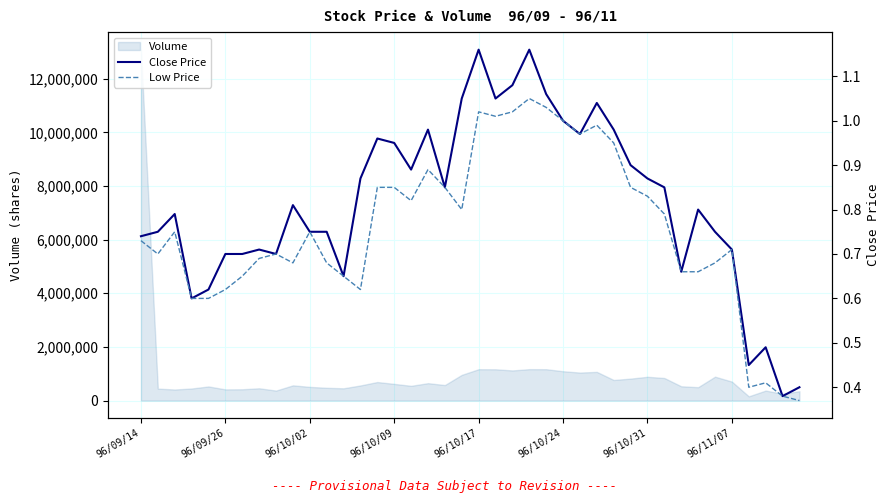

Is it true that Low Price equals 1.0 at 96/10/17?

False